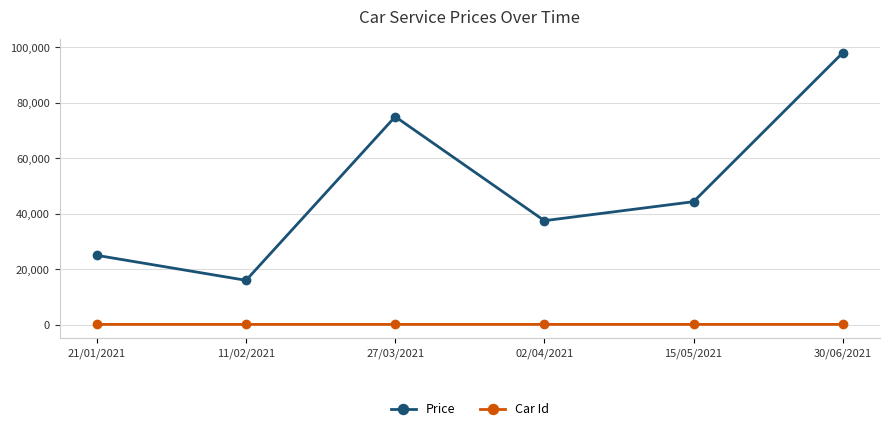

Rank the categories by Price value from highest to lowest.

30/06/2021, 27/03/2021, 15/05/2021, 02/04/2021, 21/01/2021, 11/02/2021